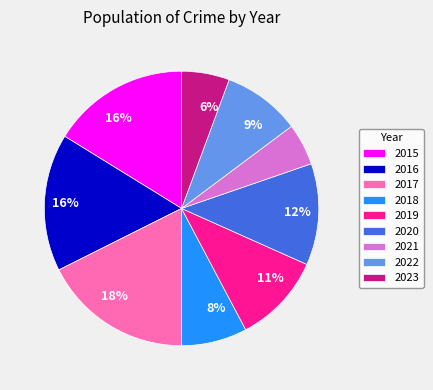

Is there a majority slice in this chart?

No